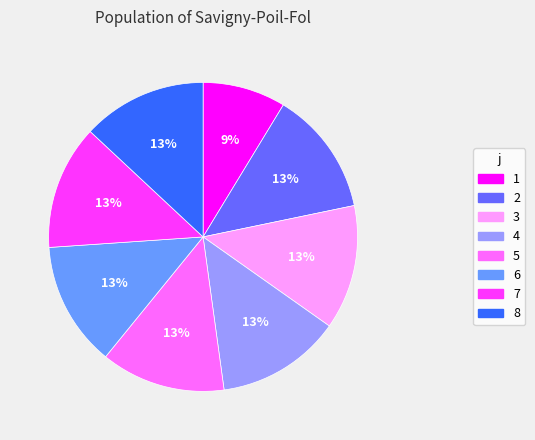

The 2 slice represents 13% of the pie. True or false?

True